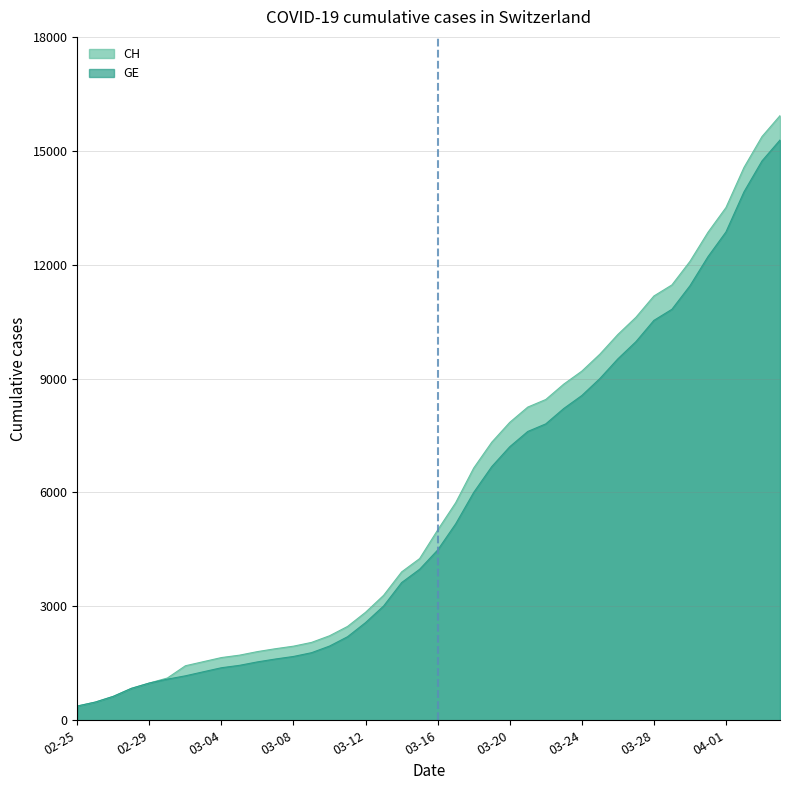

Which series has the largest range (max minus min)?

CH